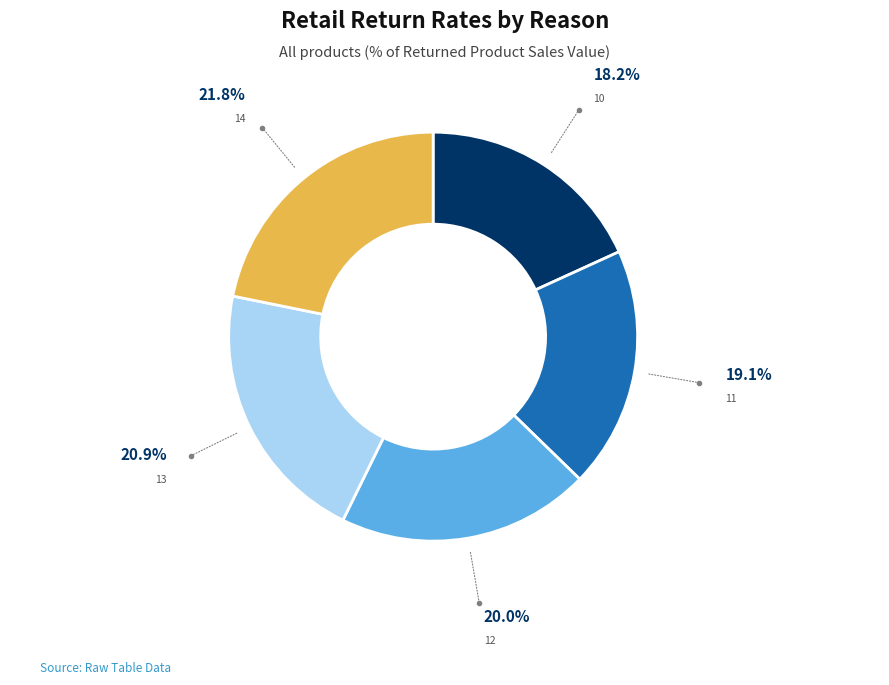

Count the number of slices in the pie.

5